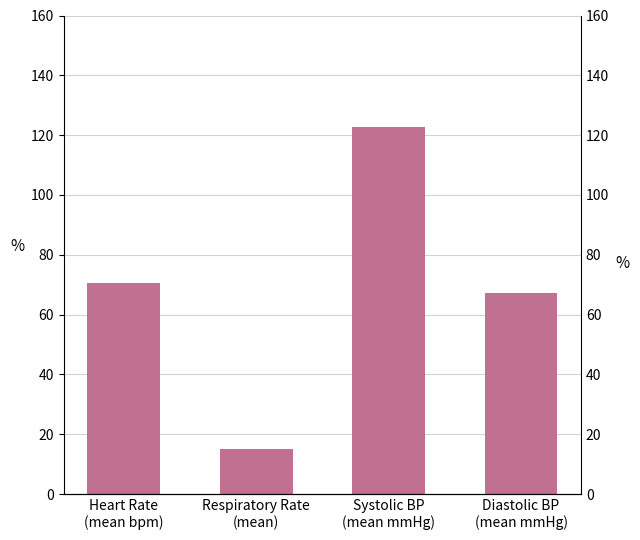

What is the ratio of the value at Systolic BP
(mean mmHg) to the value at Heart Rate
(mean bpm)?

1.7